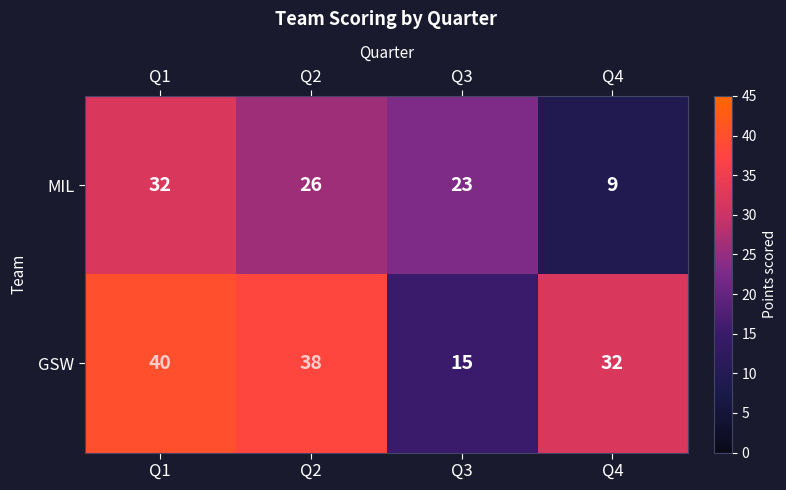

Reading left to right, list all the values displayed in this chart.

MIL: Q1=32	Q2=26	Q3=23	Q4=9
GSW: Q1=40	Q2=38	Q3=15	Q4=32